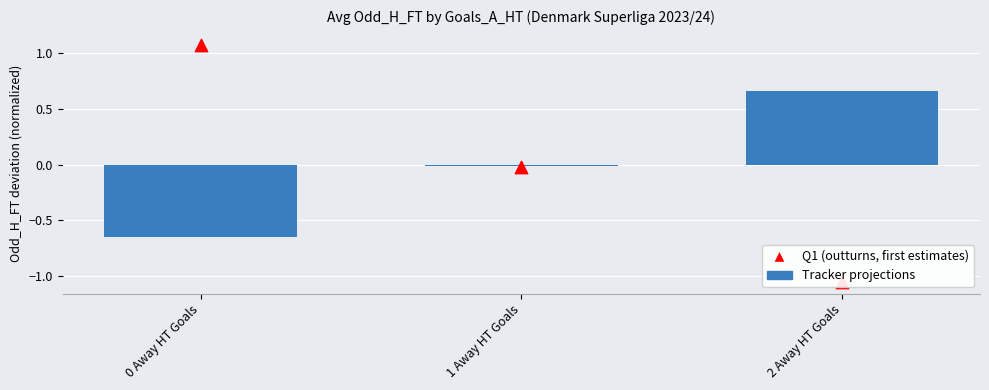

Which series has the largest total across all categories?

Tracker projections